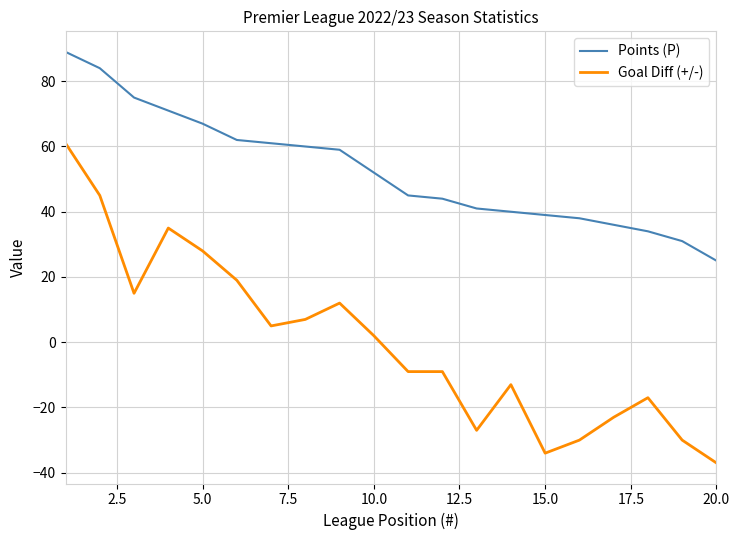

Which series has the largest range (max minus min)?

Goal Diff (+/-)